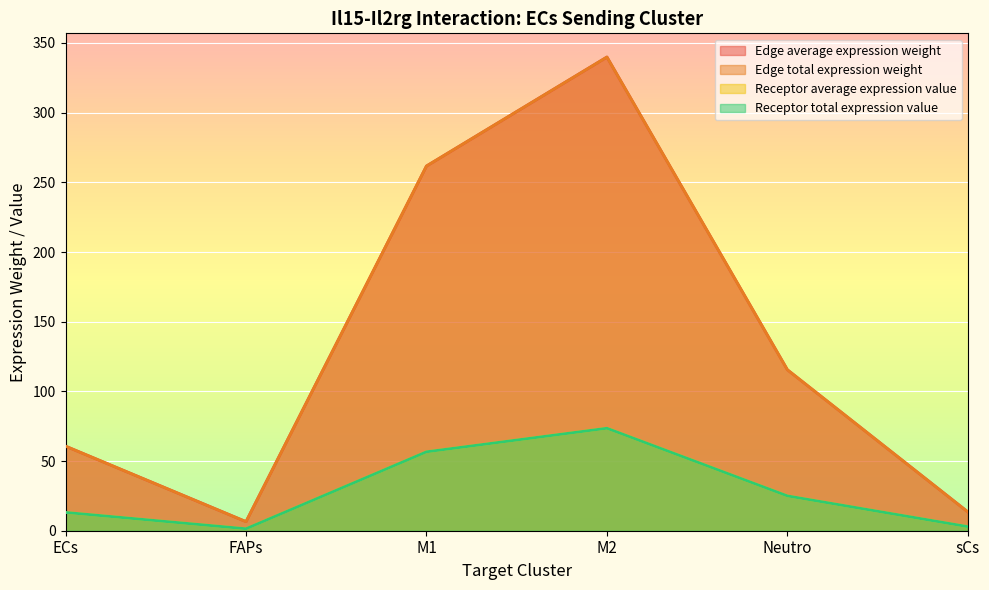

How many distinct data groups are displayed?

4